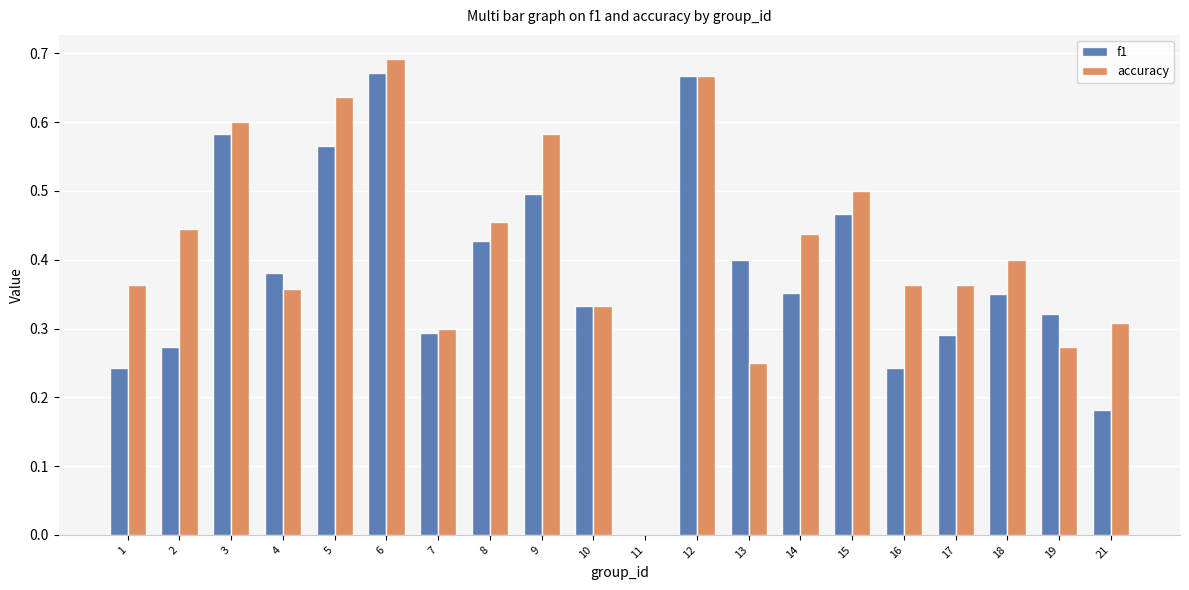

Which series changed the most between 2 and 11?

accuracy